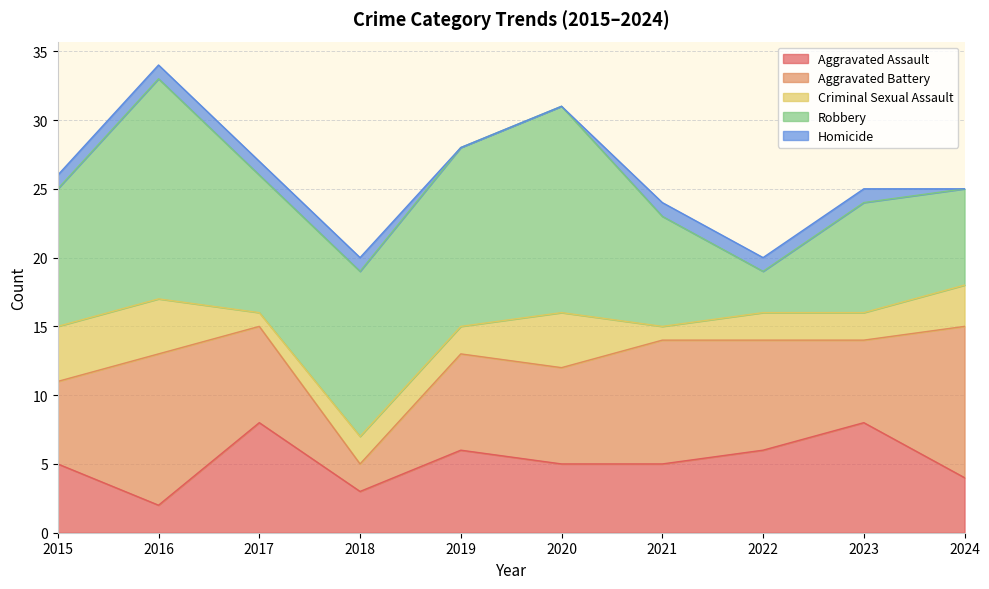

What are all the series names shown in the legend?

Aggravated Assault, Aggravated Battery, Criminal Sexual Assault, Robbery, Homicide